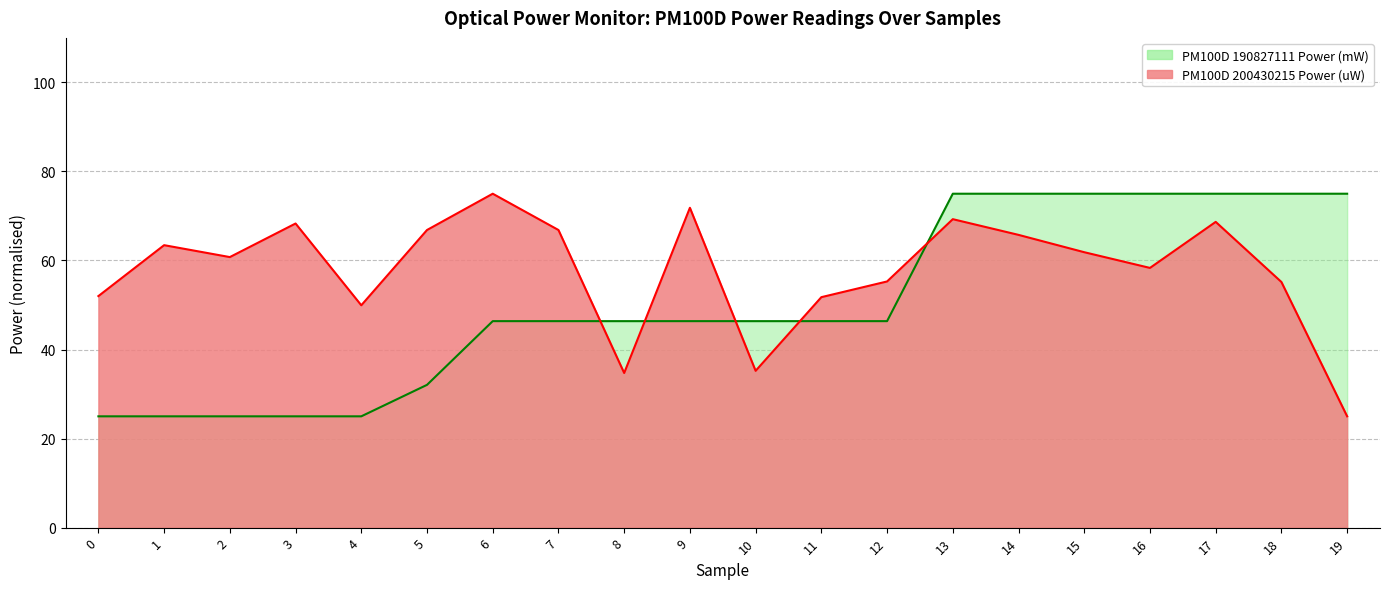

Reading left to right, extract all data points from this chart.

PM100D 200430215 Power (uW): 52.0	63.4	60.8	68.3	49.9	66.8	75.0	66.8	34.7	71.8	35.2	51.8	55.3	69.3	65.8	61.9	58.3	68.7	55.2	25.0
PM100D 190827111 Power (mW): 25.0	25.0	25.0	25.0	25.0	32.1	46.4	46.4	46.4	46.4	46.4	46.4	46.4	75.0	75.0	75.0	75.0	75.0	75.0	75.0